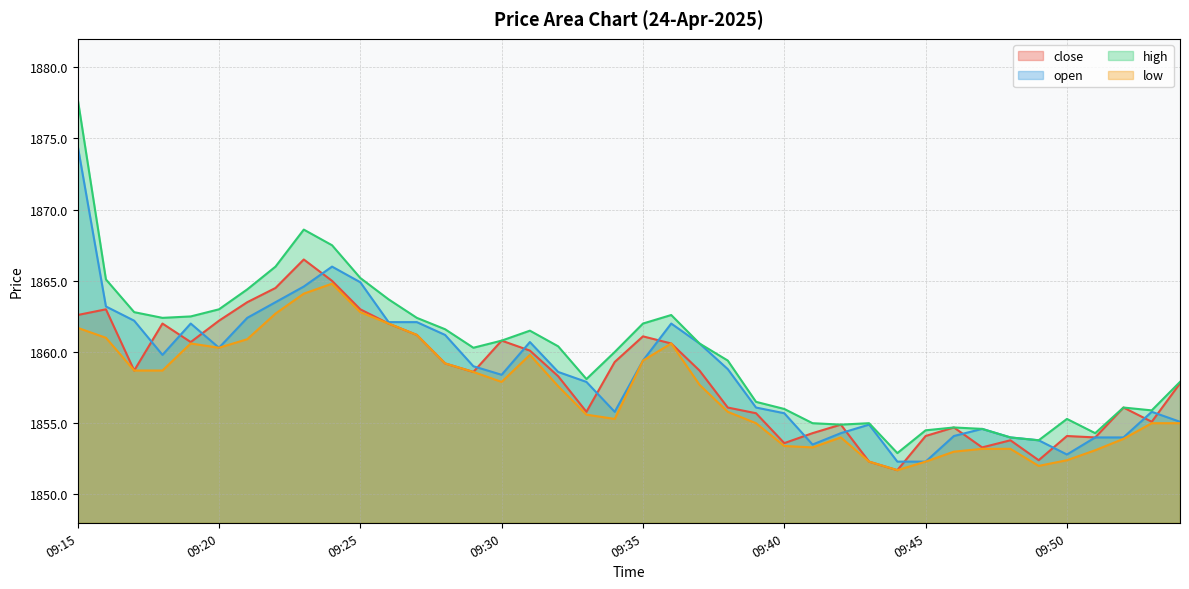

At which category is the sum across all series the highest?

09:15